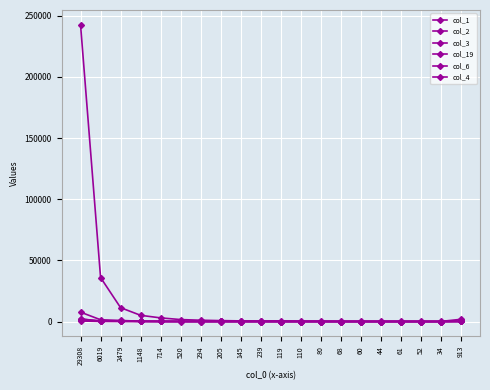

How many data points does each series have?

20